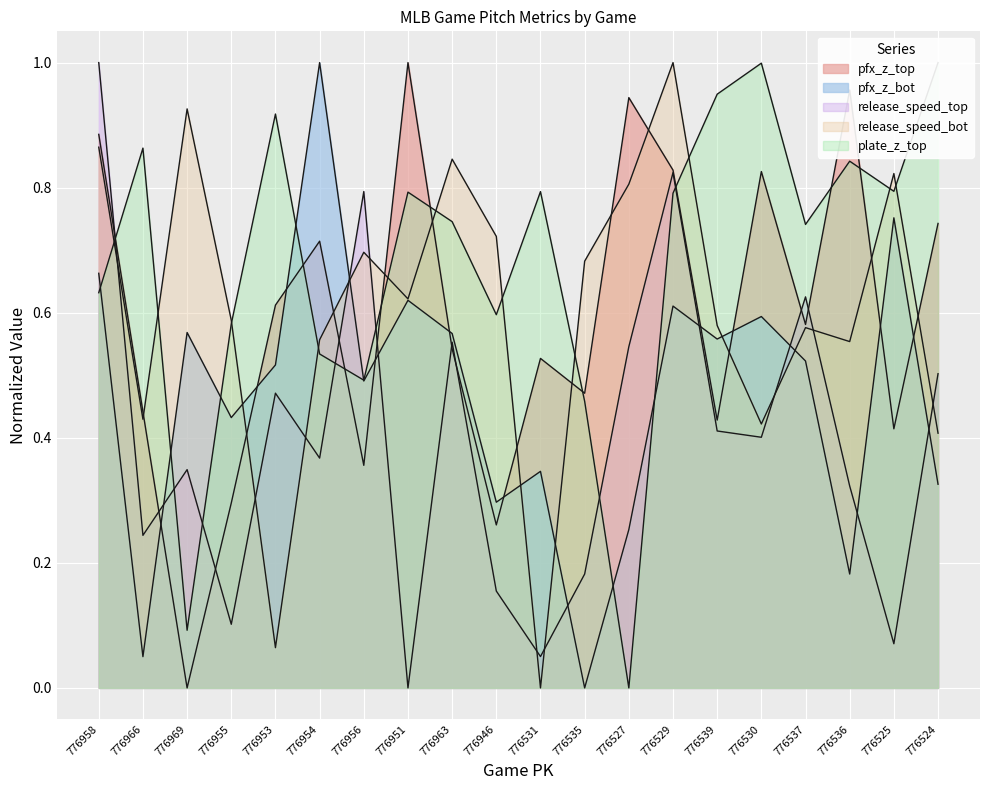

Which series has the widest spread of values?

release_speed_bot